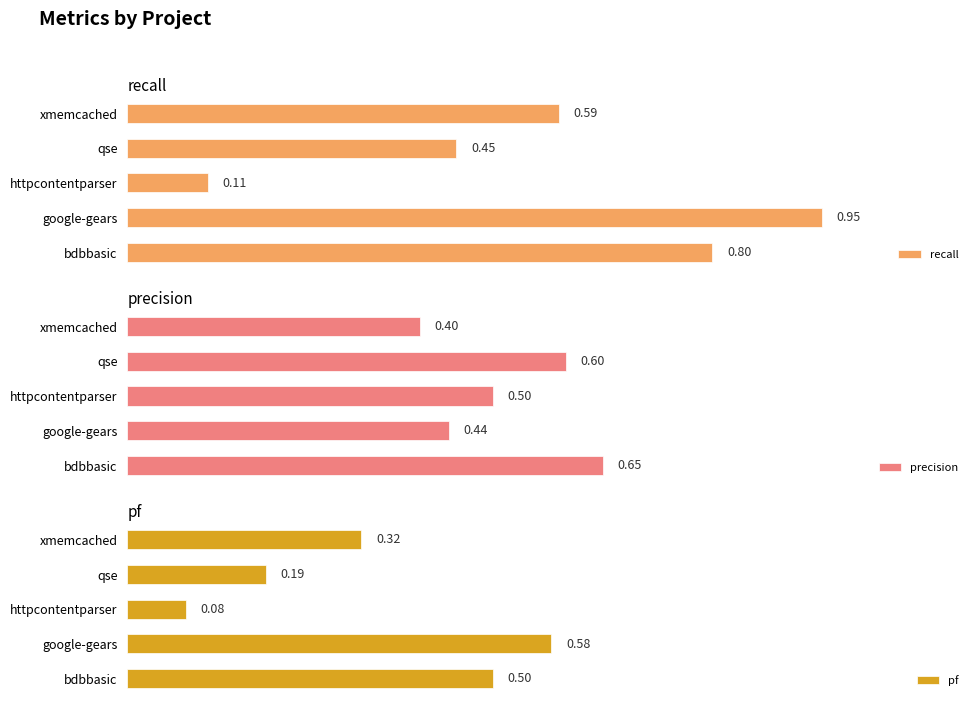

How many bars are there in total?

15